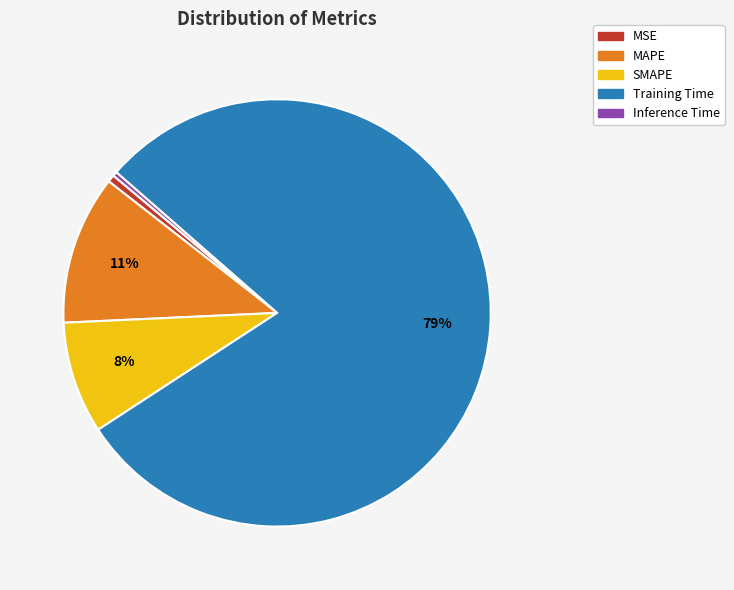

How many segments does this pie chart have?

5